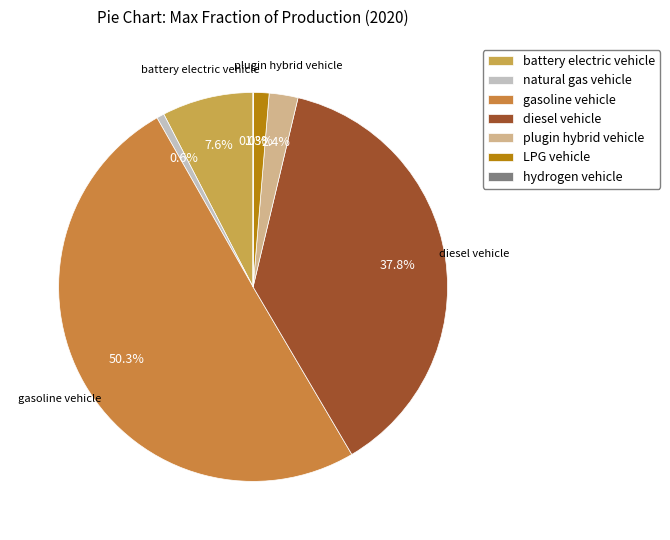

What is the total percentage of plugin hybrid vehicle and hydrogen vehicle?

2.4%